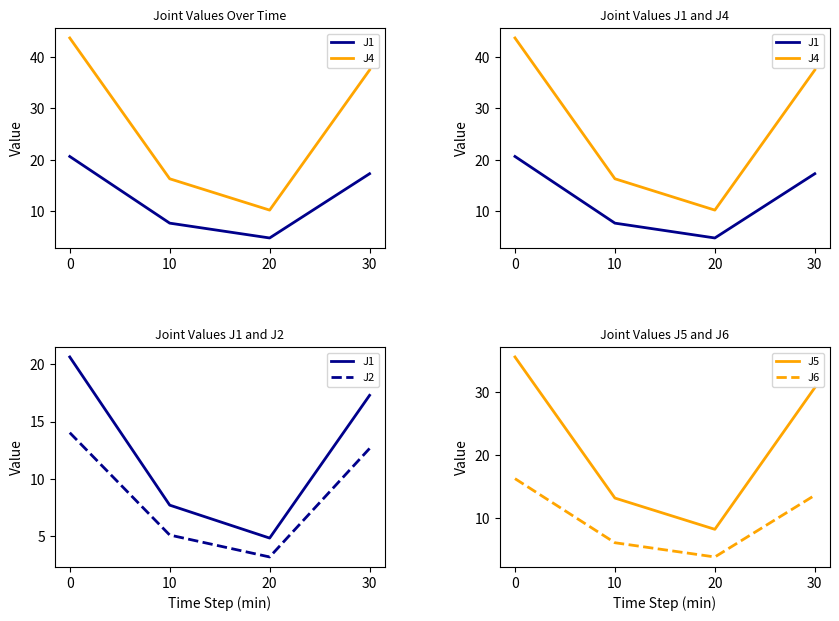

How many lines are shown in the chart?

5